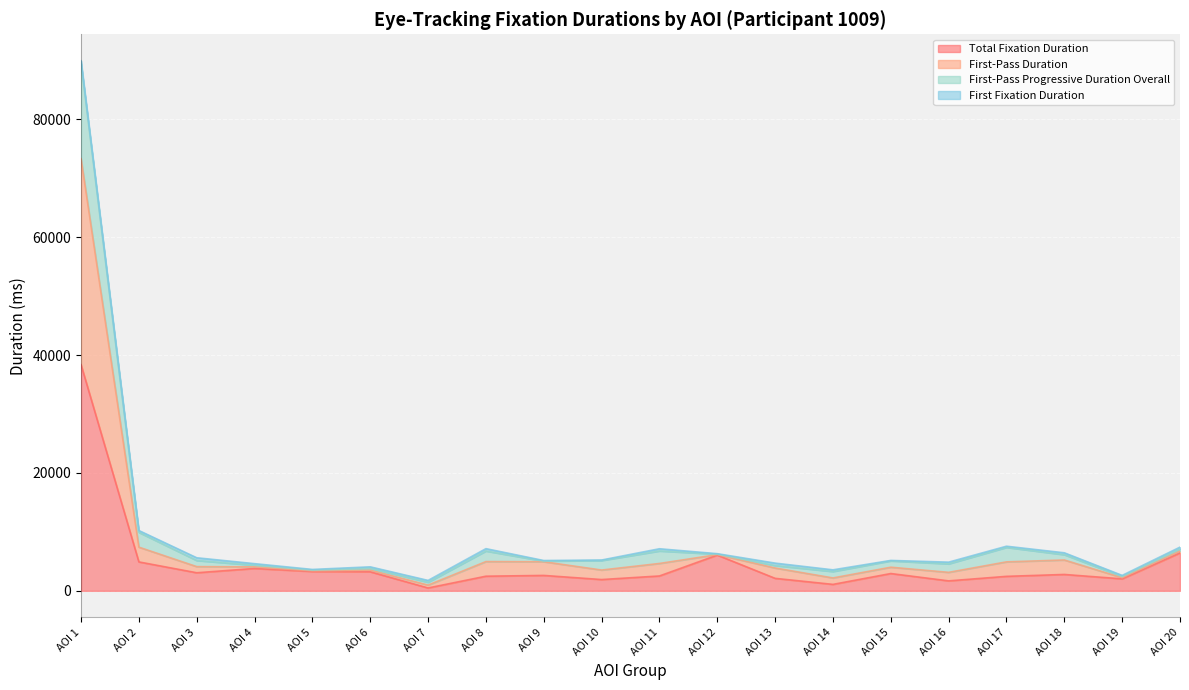

At how many categories does at least one series exceed 39976?

1